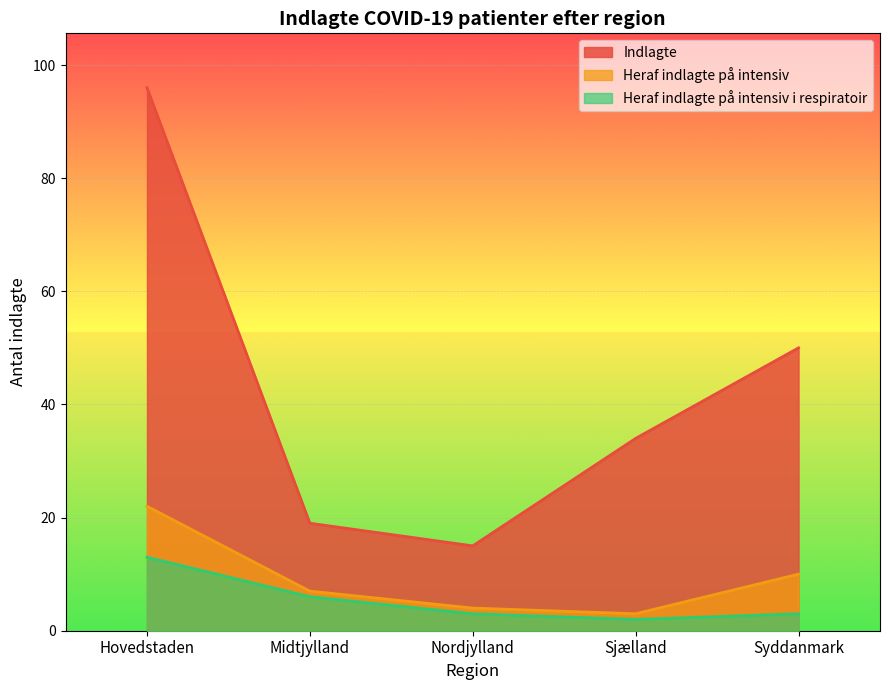

Is it true that Heraf indlagte på intensiv equals 3 at Sjælland?

True